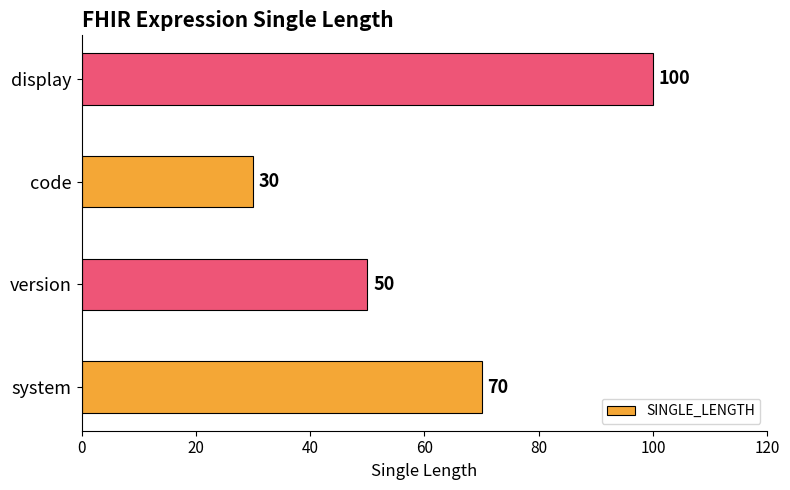

The value at version is 50. True or false?

True